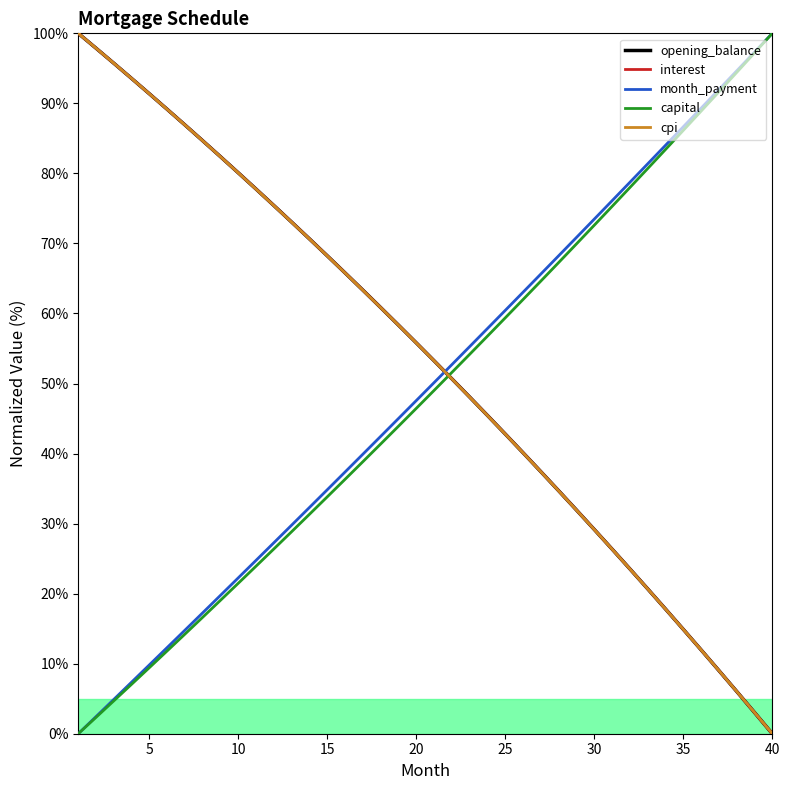

What is the difference between the second highest and second lowest values in the capital series?

94.9